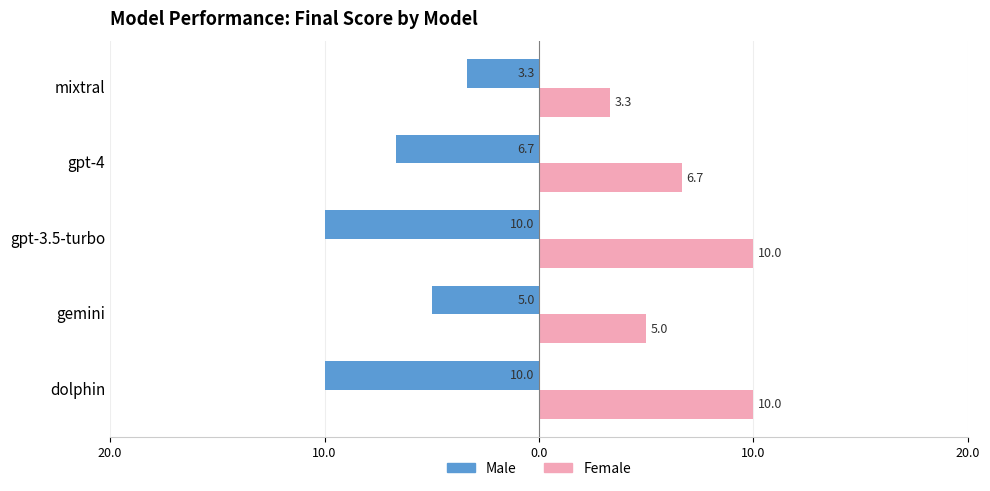

What are all the series names shown in the legend?

Male, Female